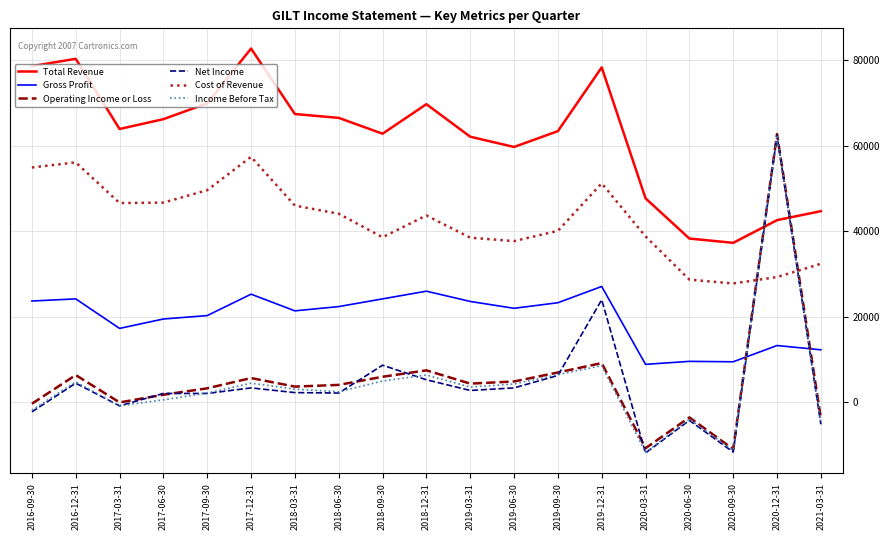

What is the total value across all series at 2020-12-31?

272800